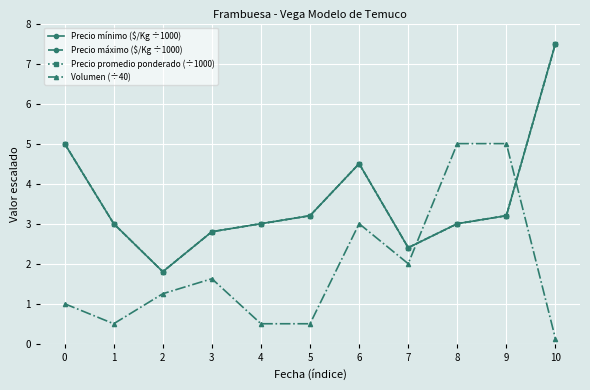

What is the approximate value of Precio promedio ponderado (÷1000) at 2?

1.8